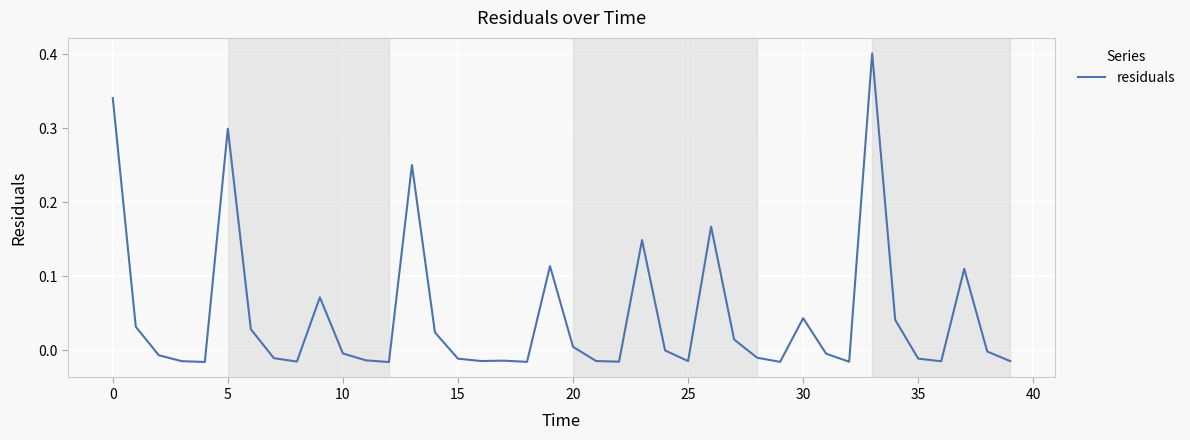

What is the greatest value displayed?

0.4